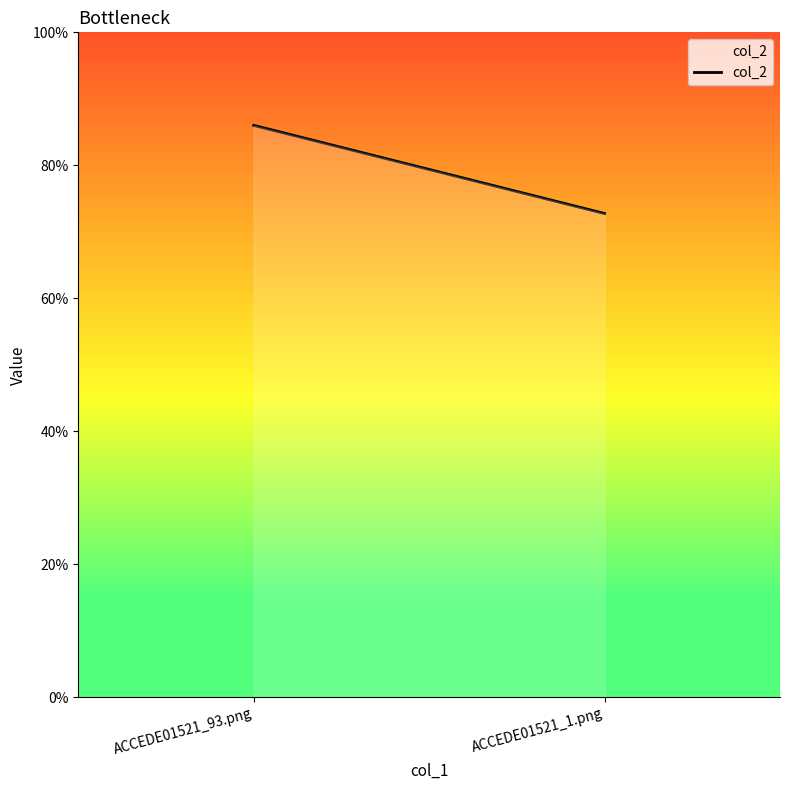

What is the maximum value shown in the chart?

0.9